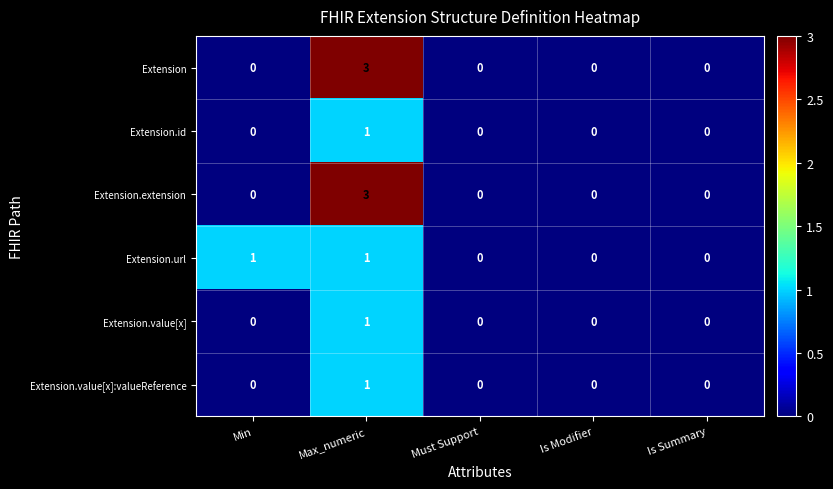

How many Extension values are between 0 and 1?

4